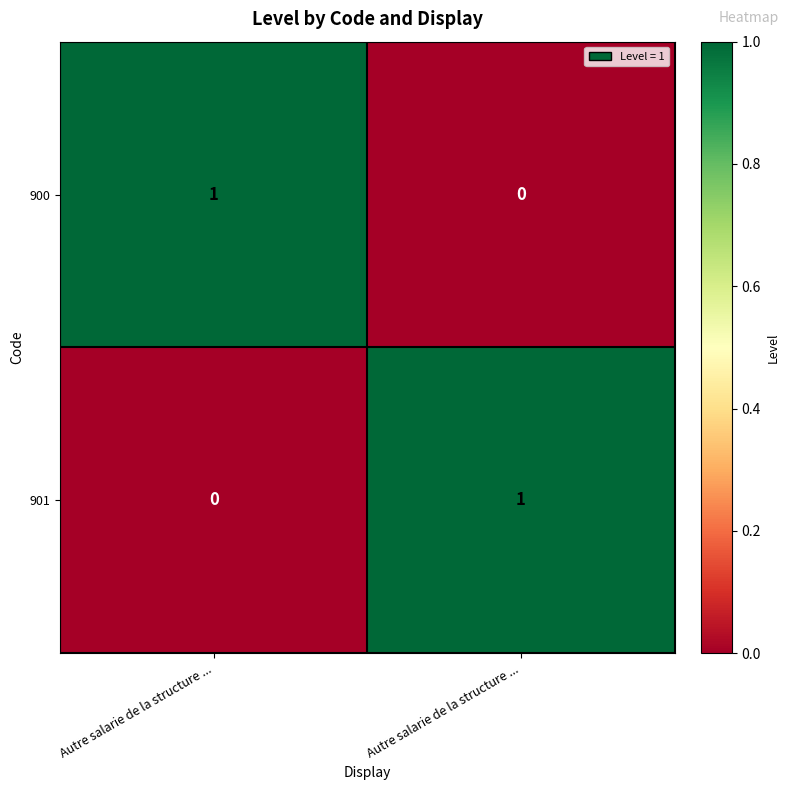

Reading right to left, what are all the values shown in this chart?

900: Autre salarie de la structure ...=0	Autre salarie de la structure ...=1
901: Autre salarie de la structure ...=1	Autre salarie de la structure ...=0